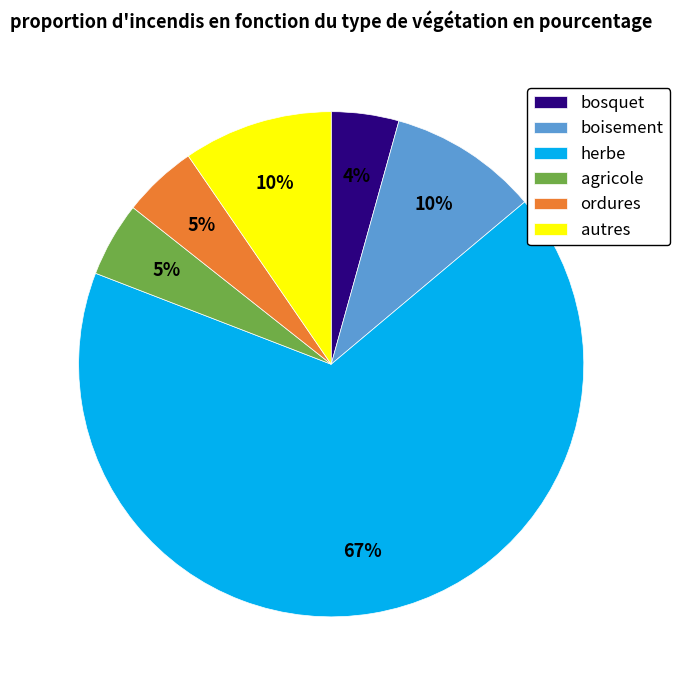

Does any single category account for the majority?

Yes